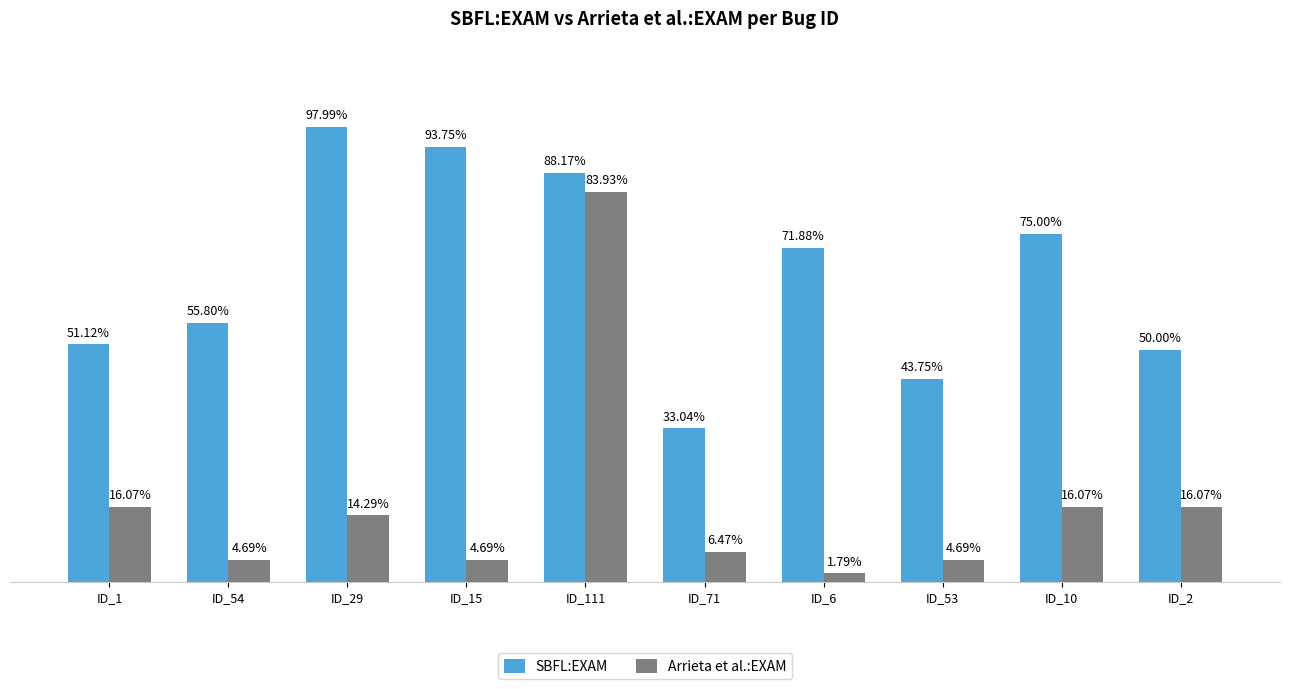

What is the label of the 8th bar from the left?

ID_53